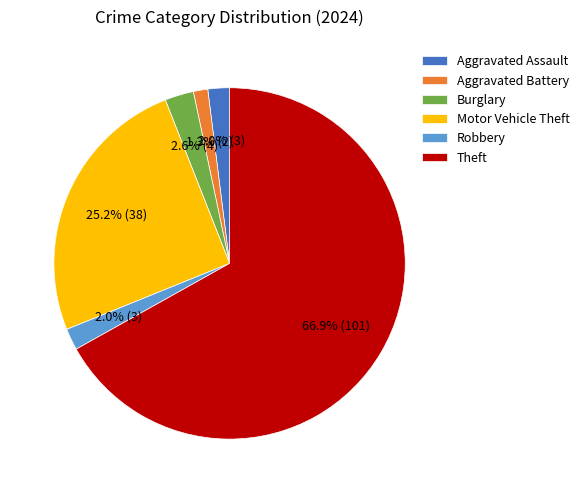

Is the sum of Robbery and Motor Vehicle Theft greater than half?

No